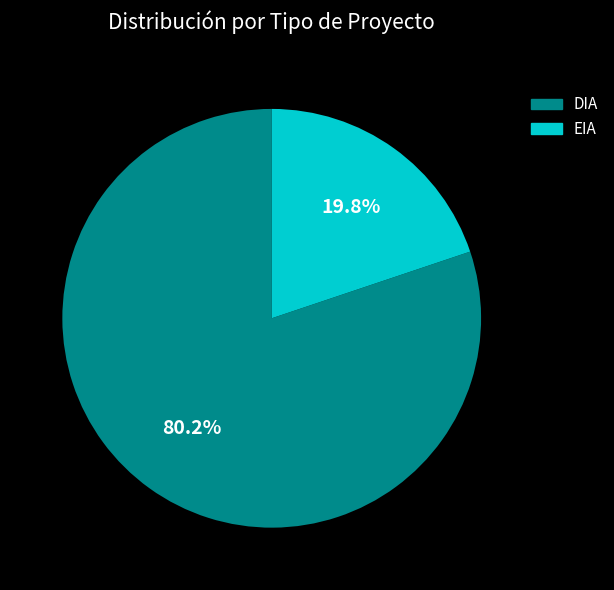

To the nearest percent, what portion does EIA represent?

20%